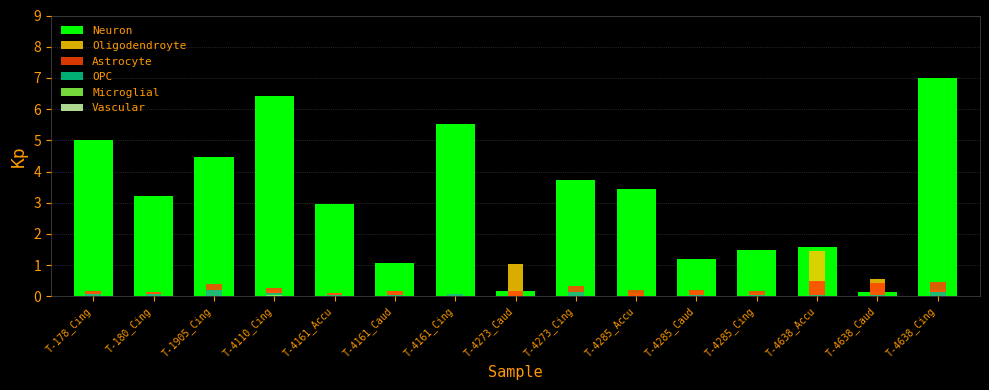

What is the label of the 13th bar from the left?

T-4638_Accu